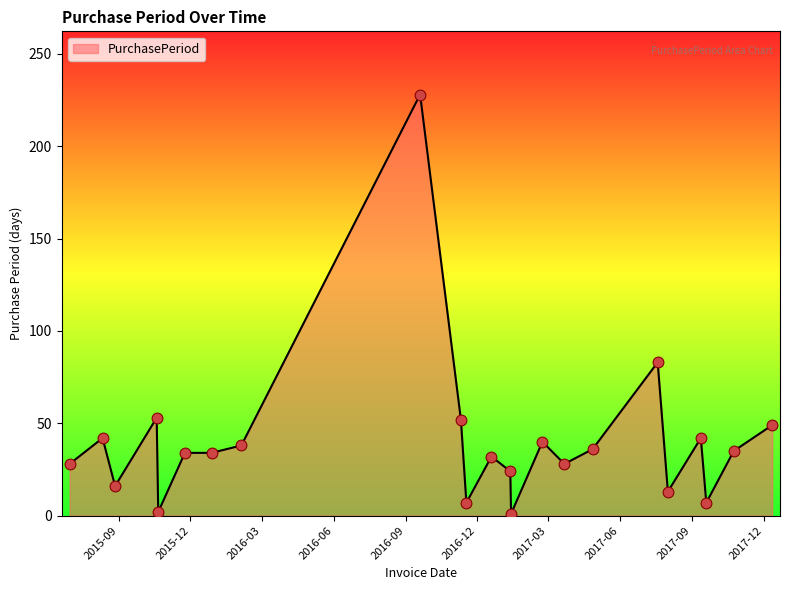

What is the difference between the maximum and minimum values?

227